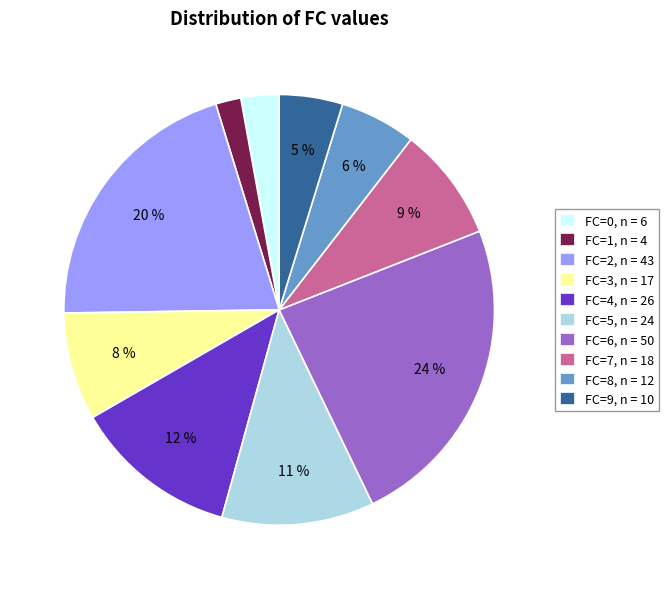

Does FC=3 account for over 50% of the chart?

No